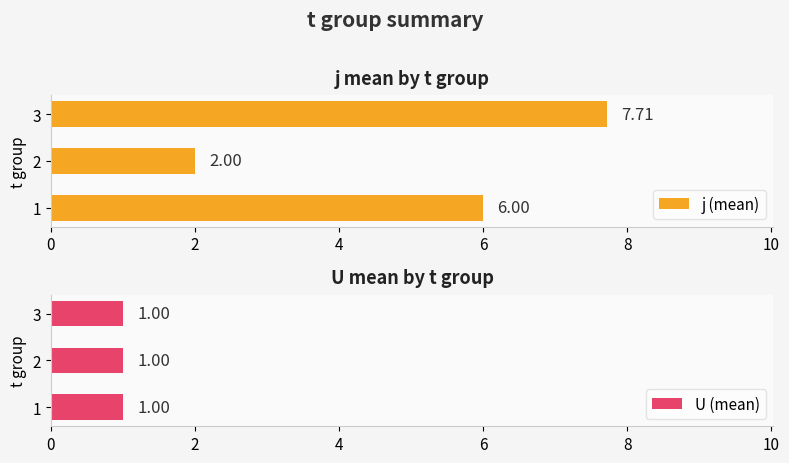

List the labels in order of j (mean) value, largest first.

3, 1, 2